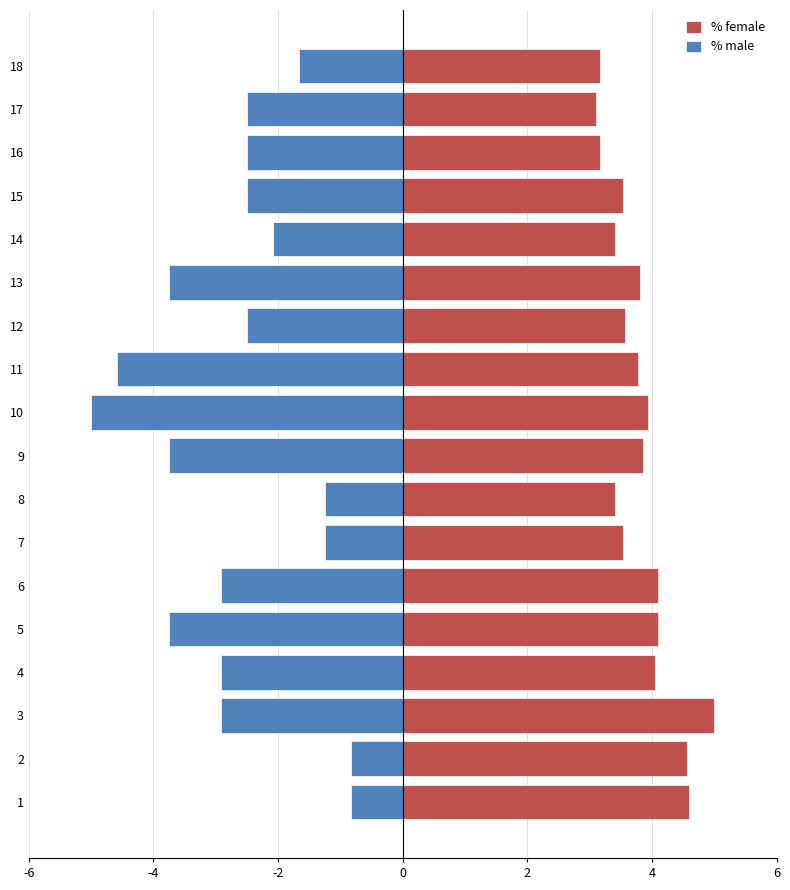

What is the value of the % female bar at the 8th from the left?

3.4